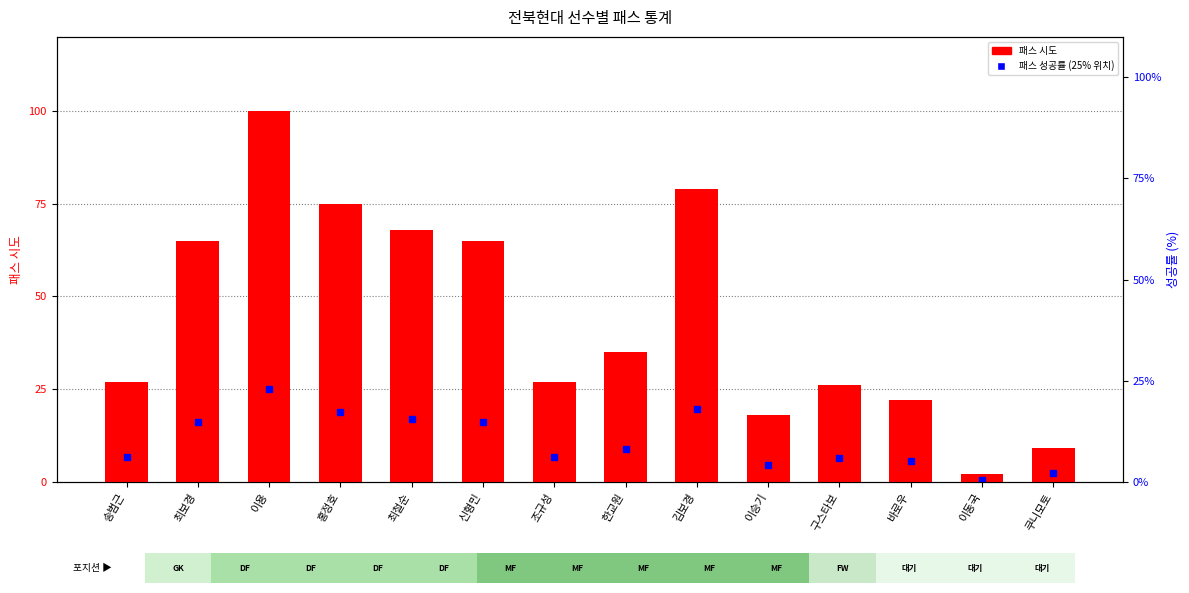

At which label is the value closest to 51?

최보경